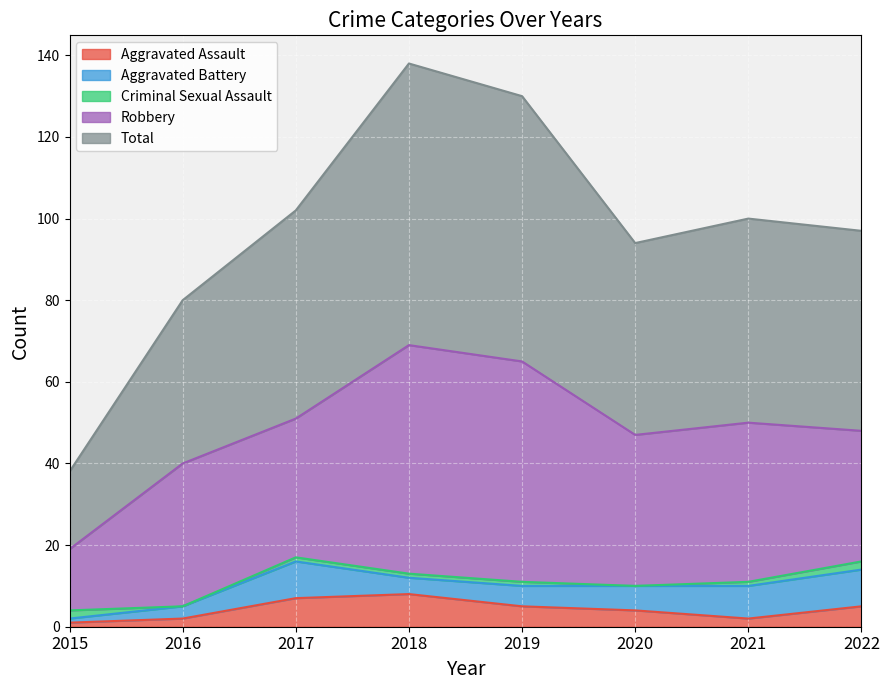

What is the value of the Total point at the 3rd from the left?

51